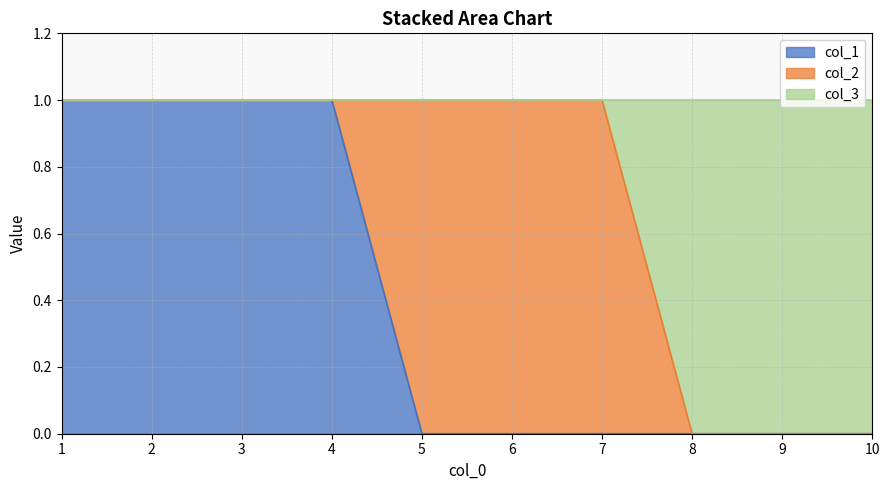

What is the value of the col_1 point at the 2nd from the left?

1